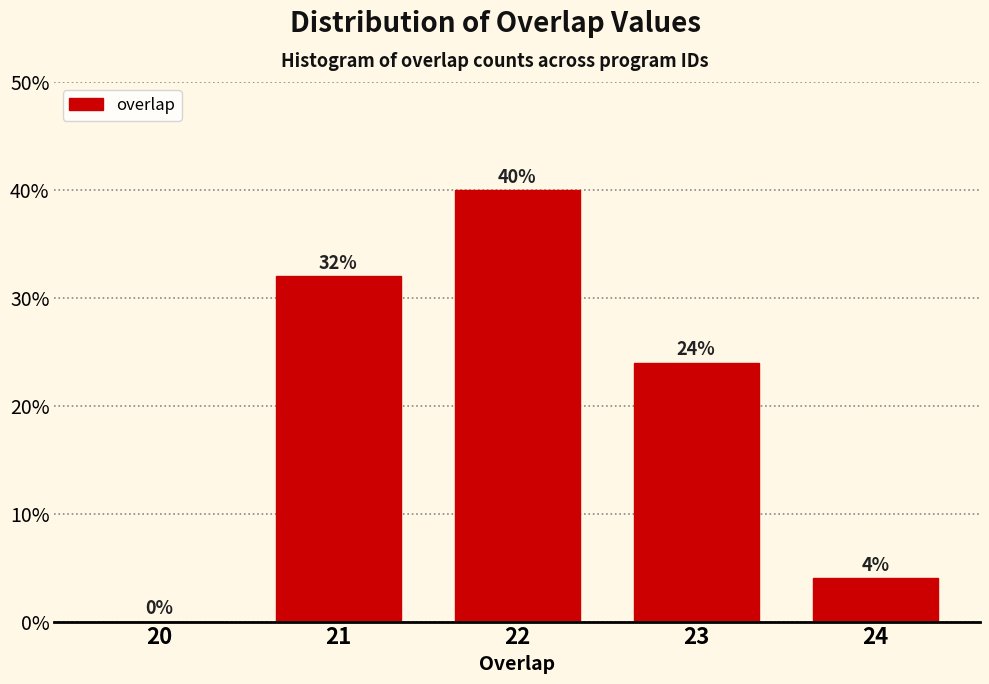

Reading right to left, list all the values displayed in this chart.

24=4	23=24	22=40	21=32	20=0